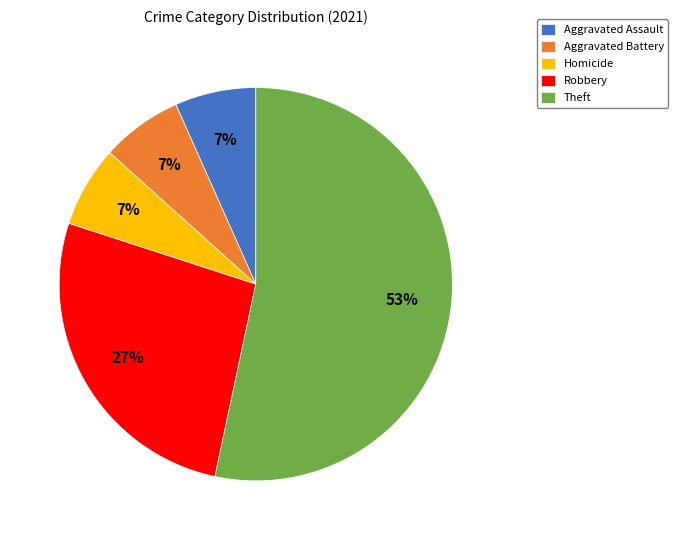

True or false: Robbery accounts for 27% of the total.

True